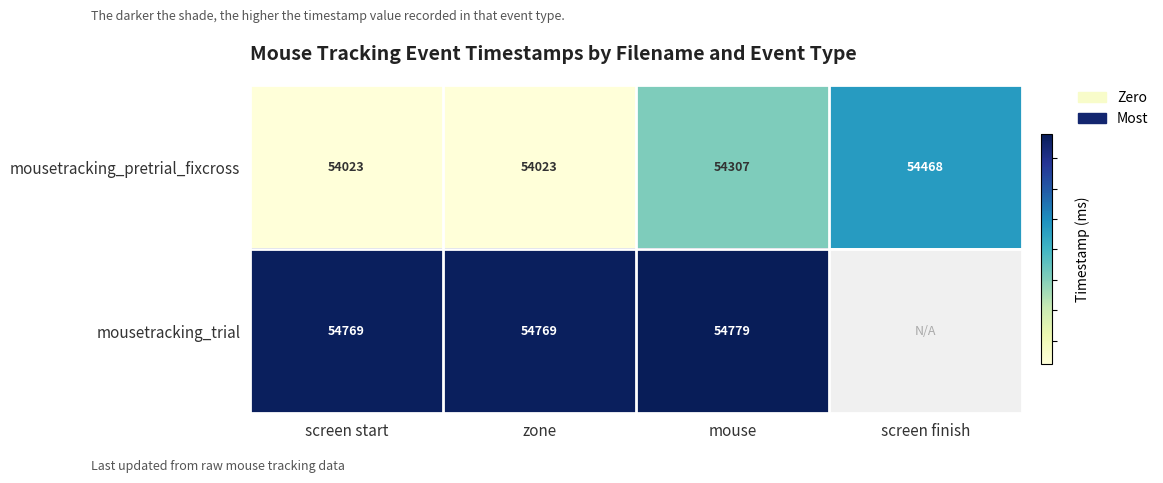

What value does the mousetracking_pretrial_fixcross series have at screen start?

54023